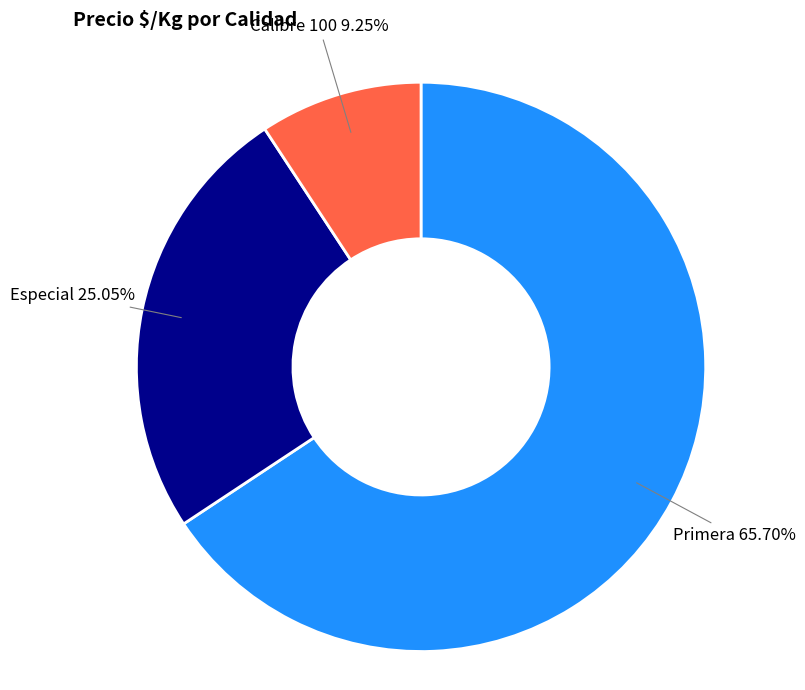

Approximately how many times larger is the value at Especial compared to Primera?

0.4